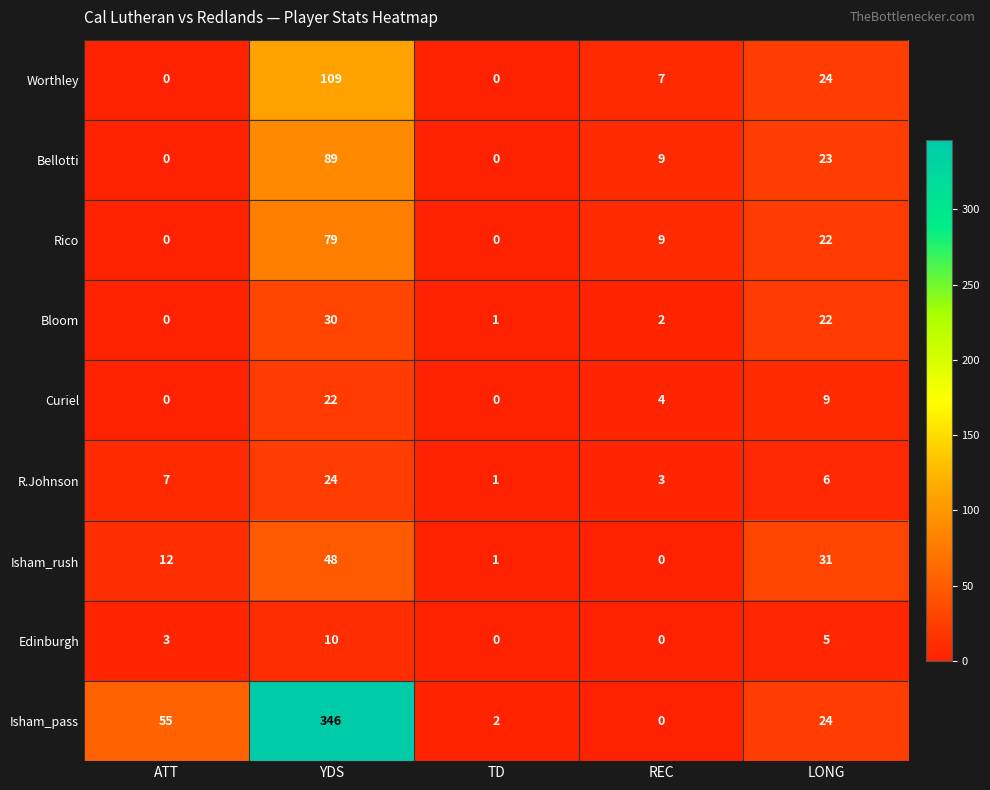

At which label is Worthley closest to 54?

LONG